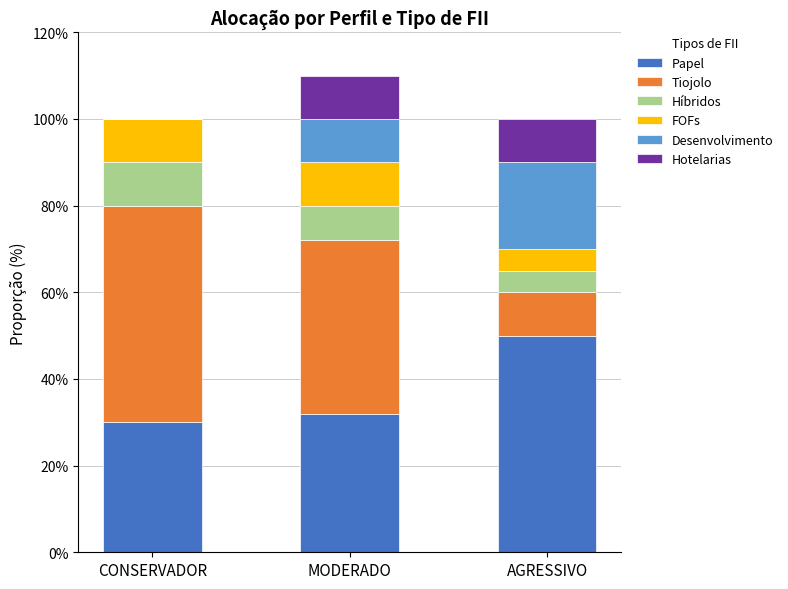

At which category is the sum across all series the highest?

MODERADO